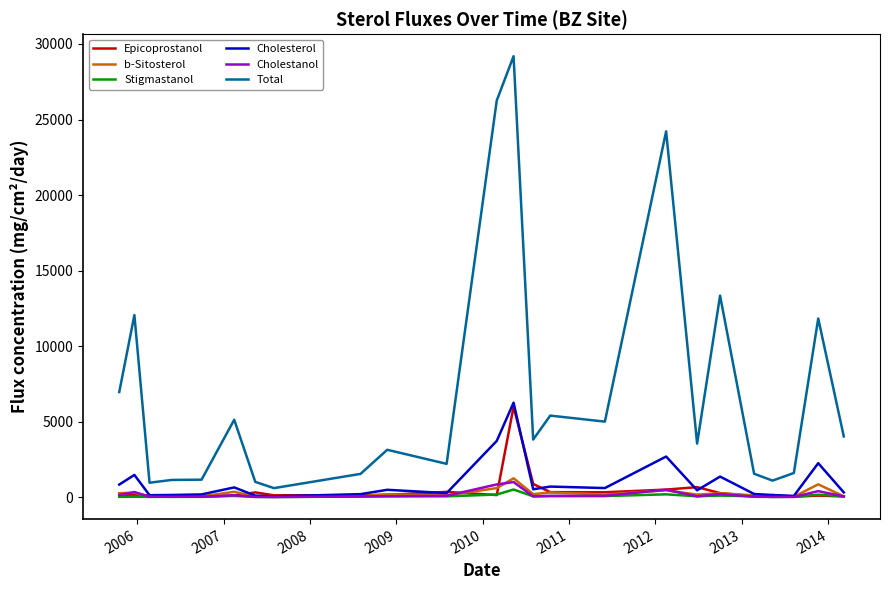

Which series has the largest range (max minus min)?

Total